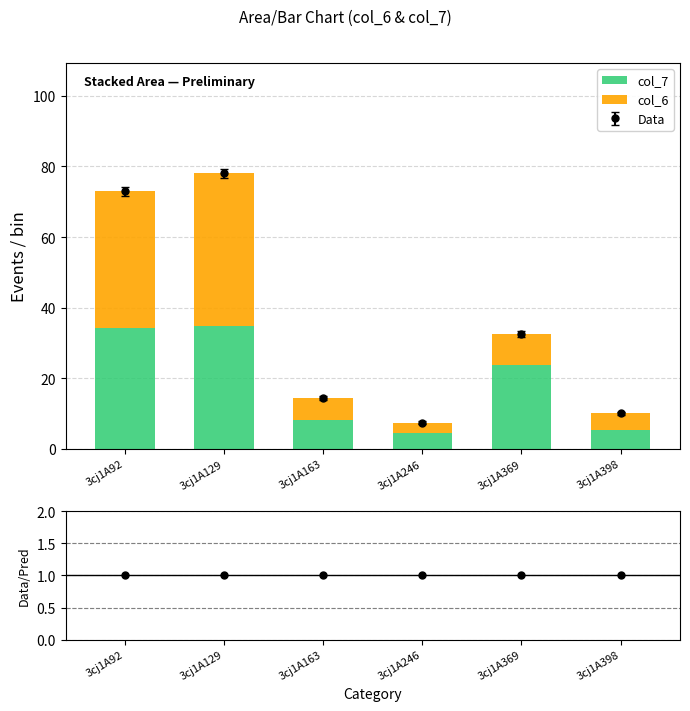

At which category is the sum across all series the highest?

3cj1A129